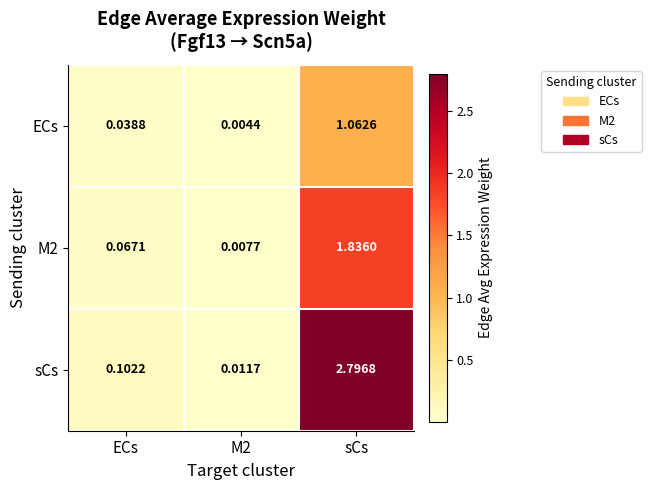

At which category is the sum across all series the highest?

sCs